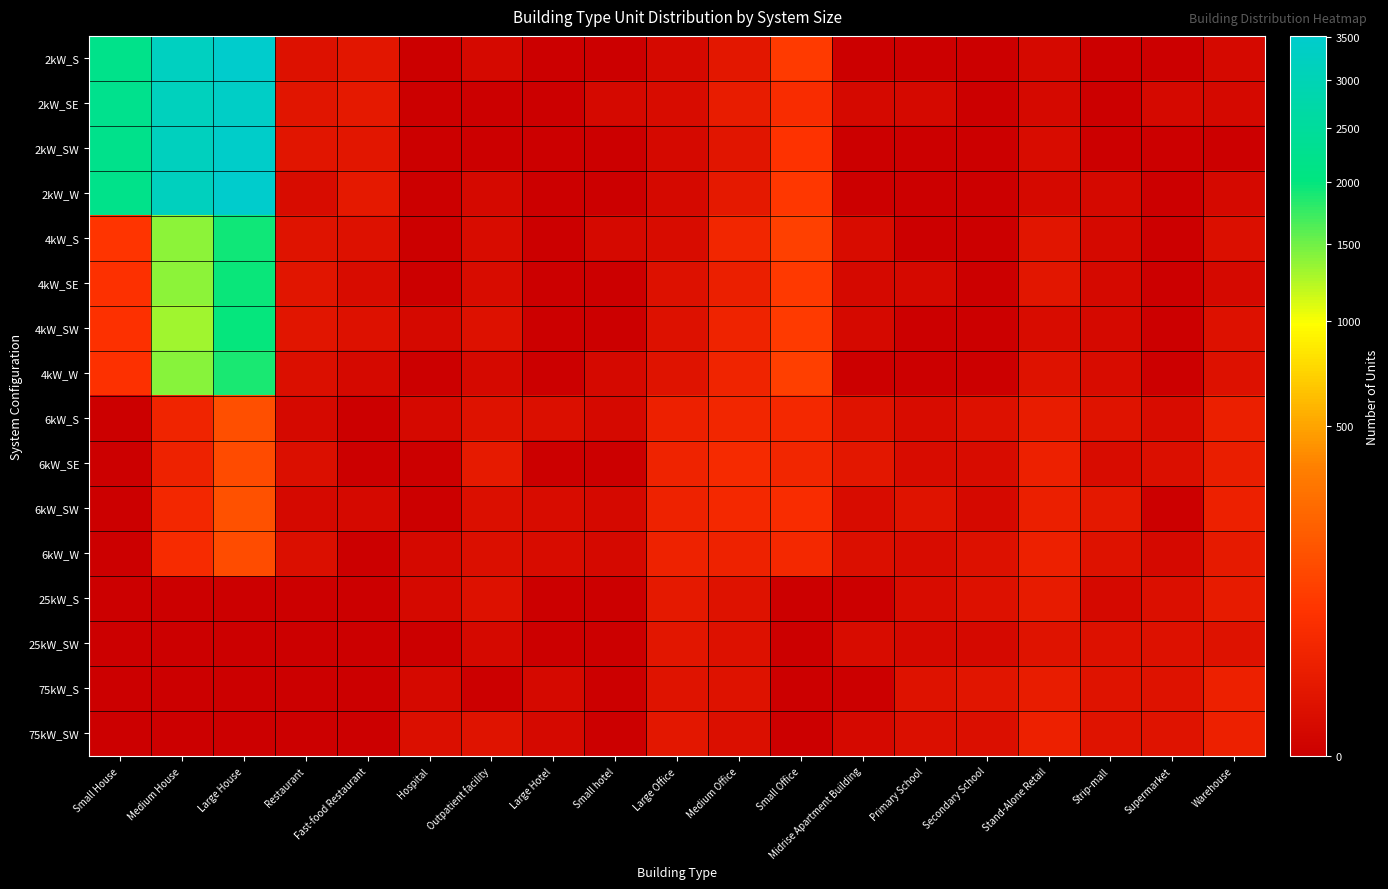

Reading left to right, what are all the values shown in this chart?

2kW_S: Small House=2174	Medium House=3246	Large House=3509	Restaurant=4	Fast-food Restaurant=8	Hospital=0	Outpatient facility=1	Large Hotel=0	Small hotel=0	Large Office=1	Medium Office=9	Small Office=80	Midrise Apartment Building=0	Primary School=0	Secondary School=0	Stand-Alone Retail=1	Strip-mall=0	Supermarket=0	Warehouse=1
2kW_SE: Small House=2244	Medium House=3156	Large House=3382	Restaurant=7	Fast-food Restaurant=11	Hospital=0	Outpatient facility=0	Large Hotel=0	Small hotel=1	Large Office=2	Medium Office=14	Small Office=48	Midrise Apartment Building=1	Primary School=1	Secondary School=0	Stand-Alone Retail=1	Strip-mall=0	Supermarket=1	Warehouse=1
2kW_SW: Small House=2222	Medium House=3187	Large House=3429	Restaurant=7	Fast-food Restaurant=8	Hospital=0	Outpatient facility=0	Large Hotel=0	Small hotel=0	Large Office=1	Medium Office=7	Small Office=61	Midrise Apartment Building=0	Primary School=0	Secondary School=0	Stand-Alone Retail=2	Strip-mall=0	Supermarket=0	Warehouse=0
2kW_W: Small House=2173	Medium House=3209	Large House=3519	Restaurant=2	Fast-food Restaurant=11	Hospital=0	Outpatient facility=1	Large Hotel=0	Small hotel=0	Large Office=1	Medium Office=11	Small Office=75	Midrise Apartment Building=0	Primary School=0	Secondary School=0	Stand-Alone Retail=1	Strip-mall=1	Supermarket=0	Warehouse=1
4kW_S: Small House=66	Medium House=1393	Large House=1939	Restaurant=6	Fast-food Restaurant=4	Hospital=0	Outpatient facility=2	Large Hotel=0	Small hotel=1	Large Office=2	Medium Office=30	Small Office=95	Midrise Apartment Building=2	Primary School=0	Secondary School=0	Stand-Alone Retail=7	Strip-mall=1	Supermarket=0	Warehouse=3
4kW_SE: Small House=57	Medium House=1381	Large House=1947	Restaurant=7	Fast-food Restaurant=2	Hospital=0	Outpatient facility=2	Large Hotel=0	Small hotel=0	Large Office=4	Medium Office=19	Small Office=77	Midrise Apartment Building=1	Primary School=1	Secondary School=0	Stand-Alone Retail=8	Strip-mall=1	Supermarket=0	Warehouse=1
4kW_SW: Small House=58	Medium House=1315	Large House=1990	Restaurant=7	Fast-food Restaurant=4	Hospital=1	Outpatient facility=4	Large Hotel=0	Small hotel=0	Large Office=4	Medium Office=25	Small Office=80	Midrise Apartment Building=1	Primary School=0	Secondary School=0	Stand-Alone Retail=2	Strip-mall=1	Supermarket=0	Warehouse=4
4kW_W: Small House=59	Medium House=1411	Large House=1891	Restaurant=3	Fast-food Restaurant=1	Hospital=0	Outpatient facility=1	Large Hotel=0	Small hotel=1	Large Office=6	Medium Office=27	Small Office=93	Midrise Apartment Building=0	Primary School=0	Secondary School=0	Stand-Alone Retail=5	Strip-mall=2	Supermarket=0	Warehouse=4
6kW_S: Small House=0	Medium House=27	Large House=141	Restaurant=1	Fast-food Restaurant=0	Hospital=1	Outpatient facility=5	Large Hotel=3	Small hotel=1	Large Office=21	Medium Office=31	Small Office=36	Midrise Apartment Building=6	Primary School=2	Secondary School=4	Stand-Alone Retail=14	Strip-mall=6	Supermarket=2	Warehouse=18
6kW_SE: Small House=0	Medium House=24	Large House=125	Restaurant=3	Fast-food Restaurant=0	Hospital=0	Outpatient facility=12	Large Hotel=0	Small hotel=0	Large Office=25	Medium Office=40	Small Office=30	Midrise Apartment Building=9	Primary School=2	Secondary School=2	Stand-Alone Retail=22	Strip-mall=2	Supermarket=3	Warehouse=17
6kW_SW: Small House=0	Medium House=33	Large House=143	Restaurant=1	Fast-food Restaurant=1	Hospital=0	Outpatient facility=3	Large Hotel=2	Small hotel=1	Large Office=23	Medium Office=34	Small Office=46	Midrise Apartment Building=2	Primary School=6	Secondary School=1	Stand-Alone Retail=19	Strip-mall=10	Supermarket=0	Warehouse=21
6kW_W: Small House=0	Medium House=42	Large House=132	Restaurant=3	Fast-food Restaurant=0	Hospital=1	Outpatient facility=3	Large Hotel=2	Small hotel=1	Large Office=23	Medium Office=24	Small Office=34	Midrise Apartment Building=3	Primary School=2	Secondary School=4	Stand-Alone Retail=22	Strip-mall=5	Supermarket=1	Warehouse=12
25kW_S: Small House=0	Medium House=0	Large House=0	Restaurant=0	Fast-food Restaurant=0	Hospital=1	Outpatient facility=4	Large Hotel=0	Small hotel=0	Large Office=11	Medium Office=5	Small Office=0	Midrise Apartment Building=0	Primary School=2	Secondary School=4	Stand-Alone Retail=13	Strip-mall=1	Supermarket=3	Warehouse=13
25kW_SW: Small House=0	Medium House=0	Large House=0	Restaurant=0	Fast-food Restaurant=0	Hospital=0	Outpatient facility=1	Large Hotel=0	Small hotel=0	Large Office=8	Medium Office=4	Small Office=0	Midrise Apartment Building=2	Primary School=1	Secondary School=1	Stand-Alone Retail=6	Strip-mall=4	Supermarket=4	Warehouse=5
75kW_S: Small House=0	Medium House=0	Large House=0	Restaurant=0	Fast-food Restaurant=0	Hospital=1	Outpatient facility=0	Large Hotel=1	Small hotel=0	Large Office=6	Medium Office=5	Small Office=0	Midrise Apartment Building=0	Primary School=5	Secondary School=7	Stand-Alone Retail=15	Strip-mall=6	Supermarket=5	Warehouse=22
75kW_SW: Small House=0	Medium House=0	Large House=0	Restaurant=0	Fast-food Restaurant=0	Hospital=3	Outpatient facility=6	Large Hotel=1	Small hotel=0	Large Office=9	Medium Office=3	Small Office=0	Midrise Apartment Building=1	Primary School=3	Secondary School=3	Stand-Alone Retail=21	Strip-mall=6	Supermarket=6	Warehouse=22